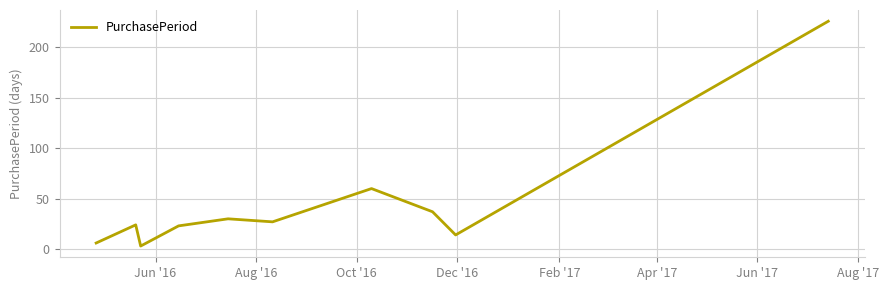

What is the difference between the maximum and minimum values?

223